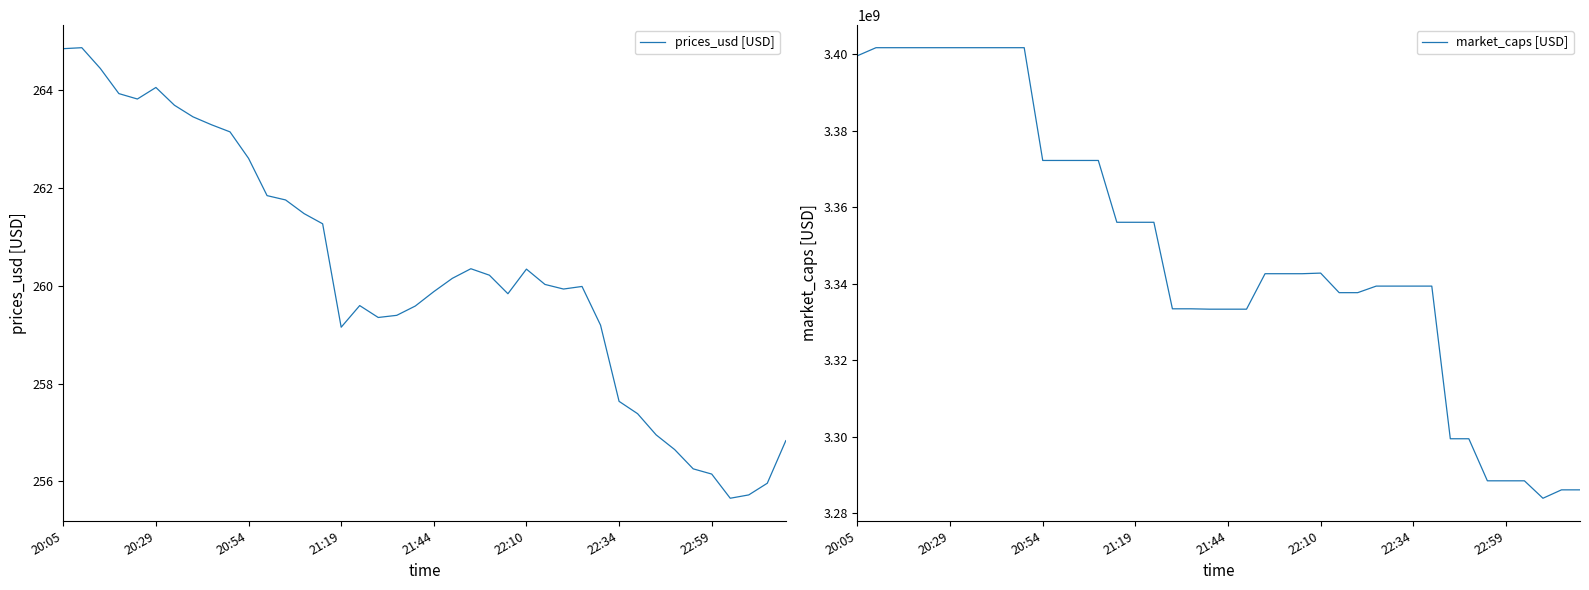

What value does the prices_usd [USD] series have at 34?

256.3